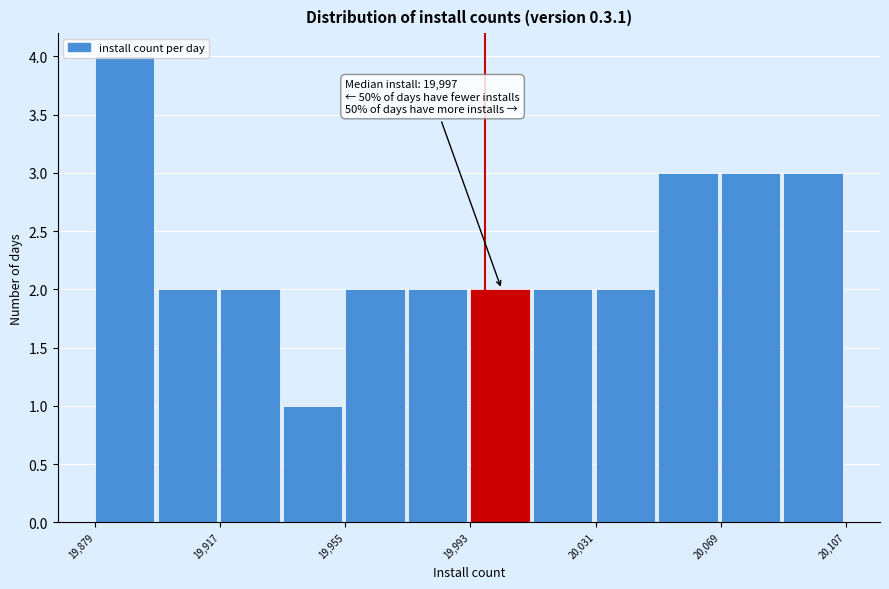

Around what value on the x-axis is the tallest bar? Give the approximate position of its centre, as read against the axis.

19890